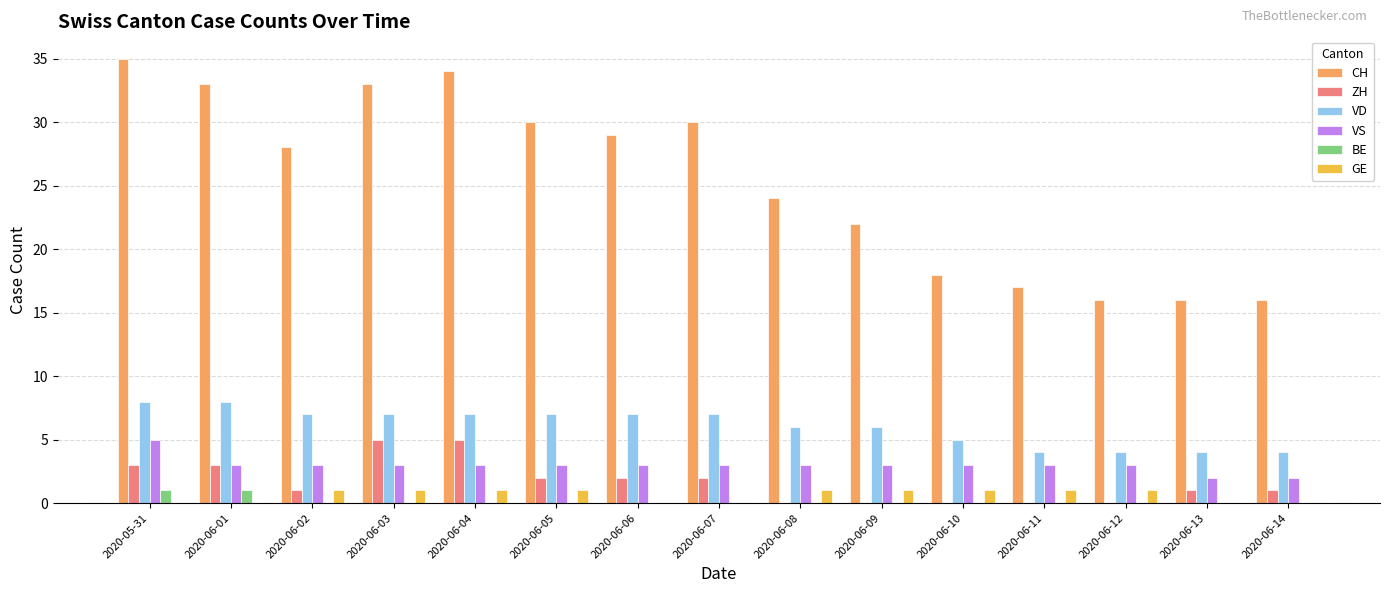

Are the bars horizontal?

No